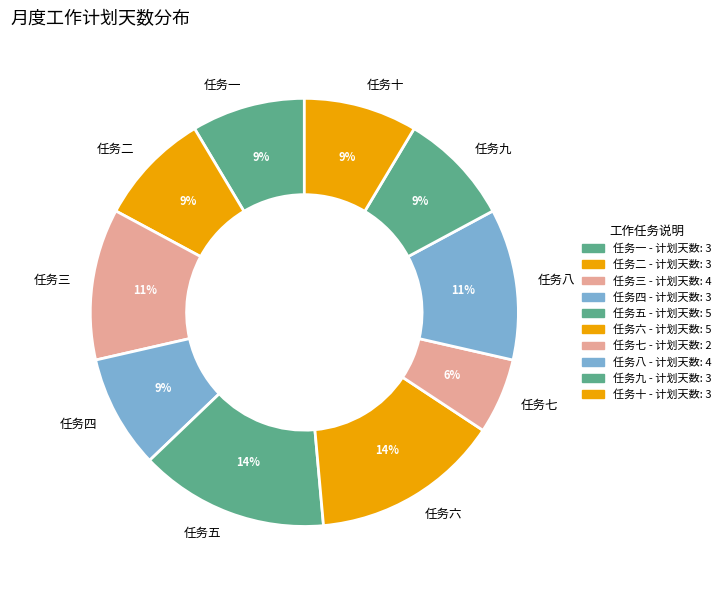

What percentage is the 任务九 slice, to the nearest percent?

9%